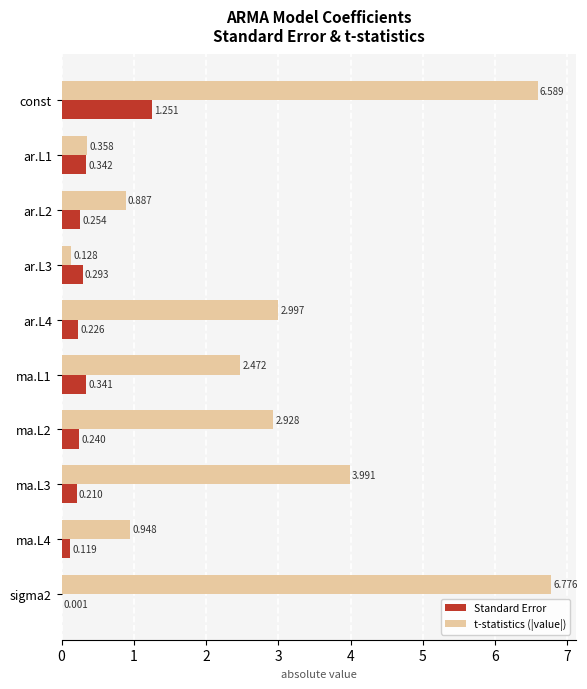

Which series changed the most between ar.L3 and ma.L3?

t-statistics (|value|)